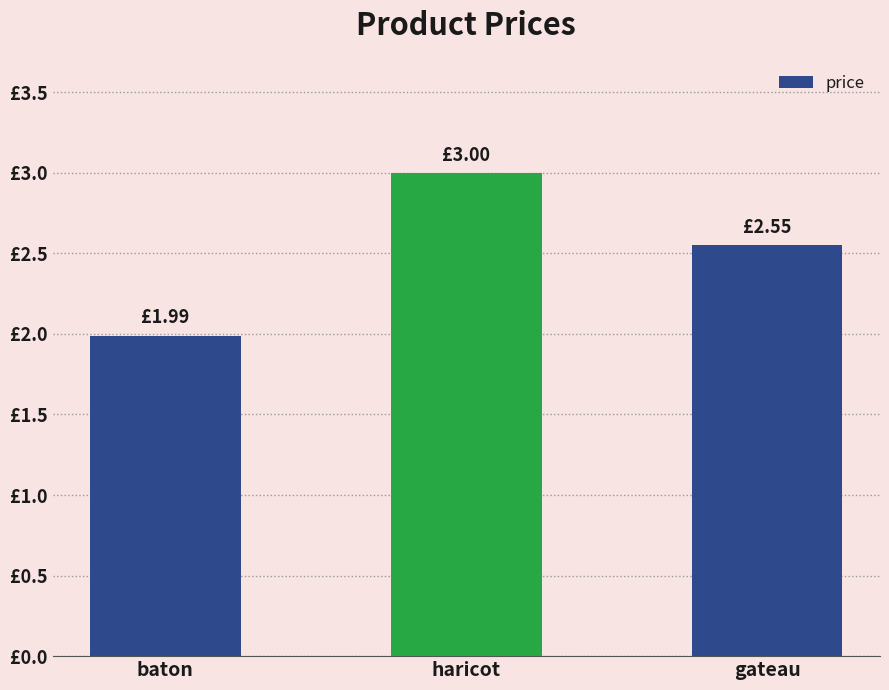

Where does the data first go above 2?

haricot